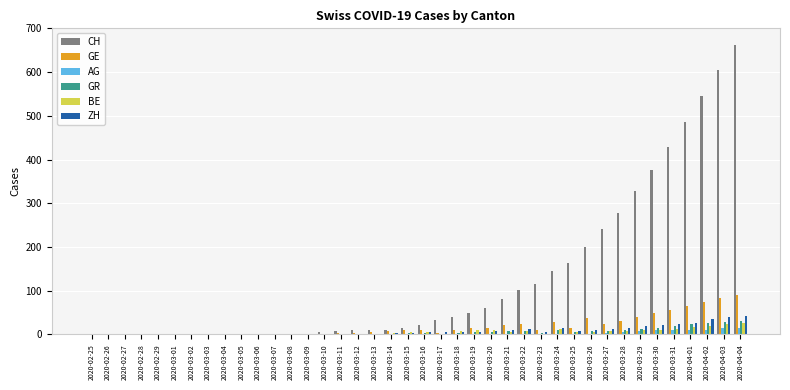

What are all the series names shown in the legend?

CH, GE, AG, GR, BE, ZH